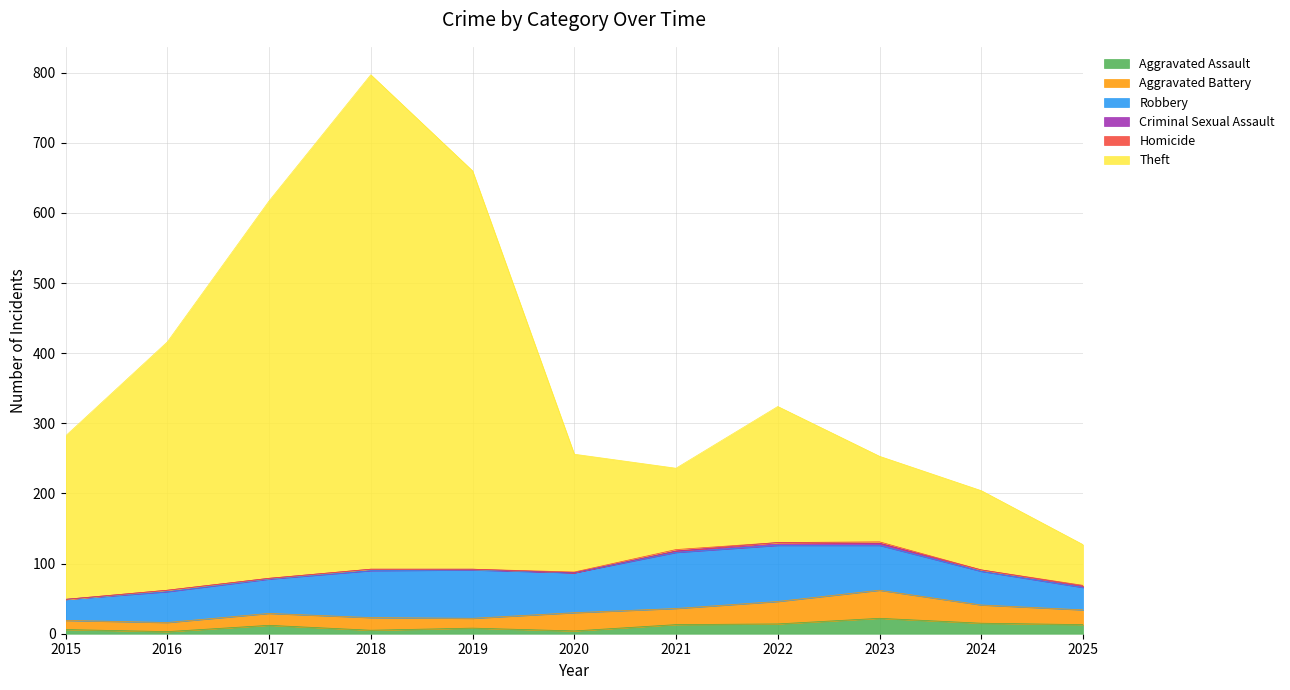

At which category is the sum across all series the highest?

2018